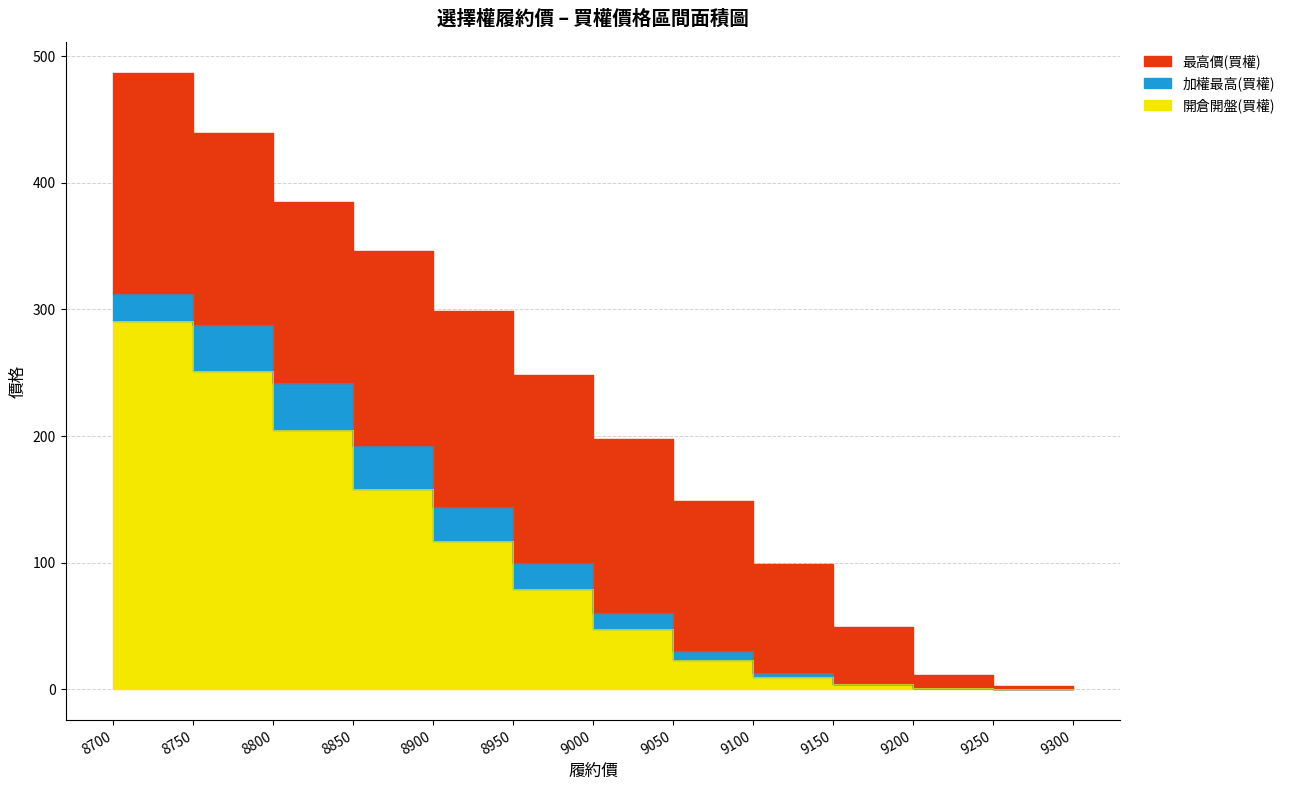

At which label does 開倉開盤(買權) first exceed 47?

8700